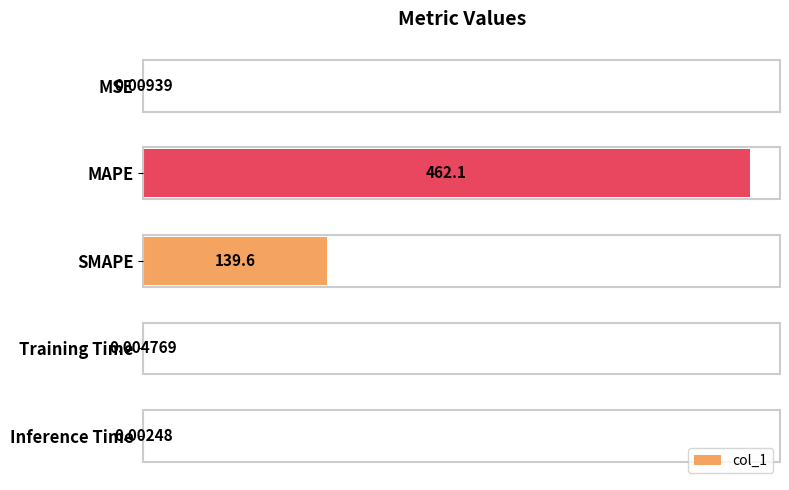

Which category has the highest value across all series?

MAPE